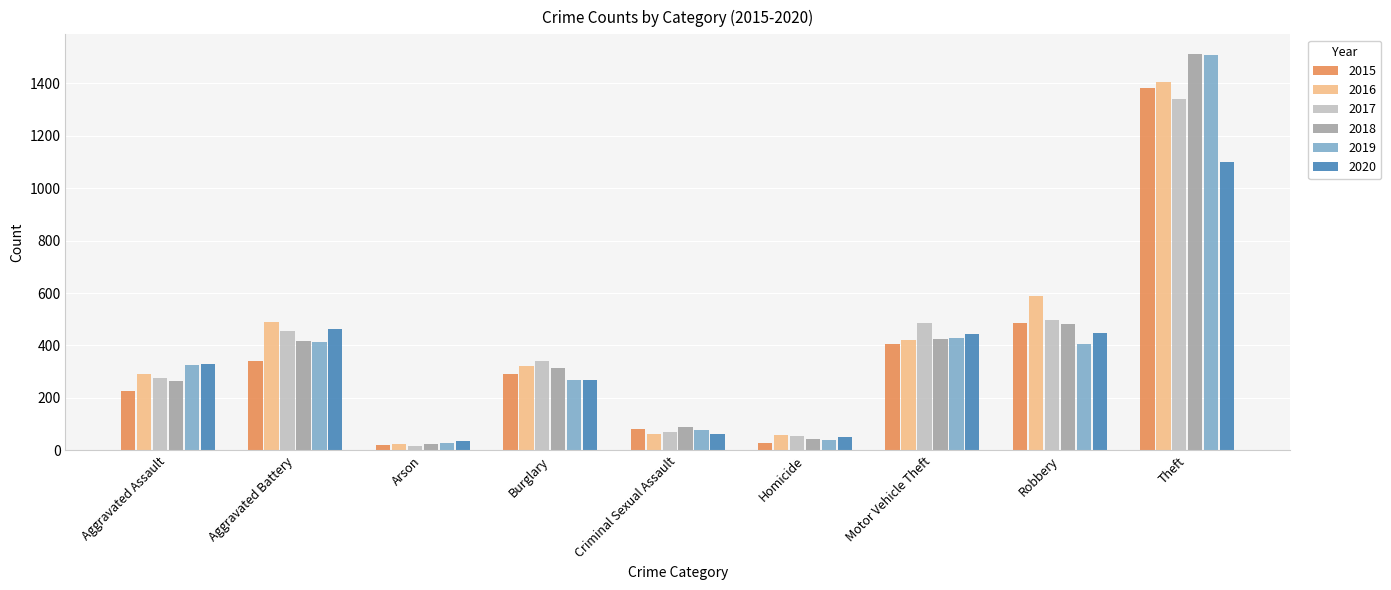

Which series has the largest range (max minus min)?

2018